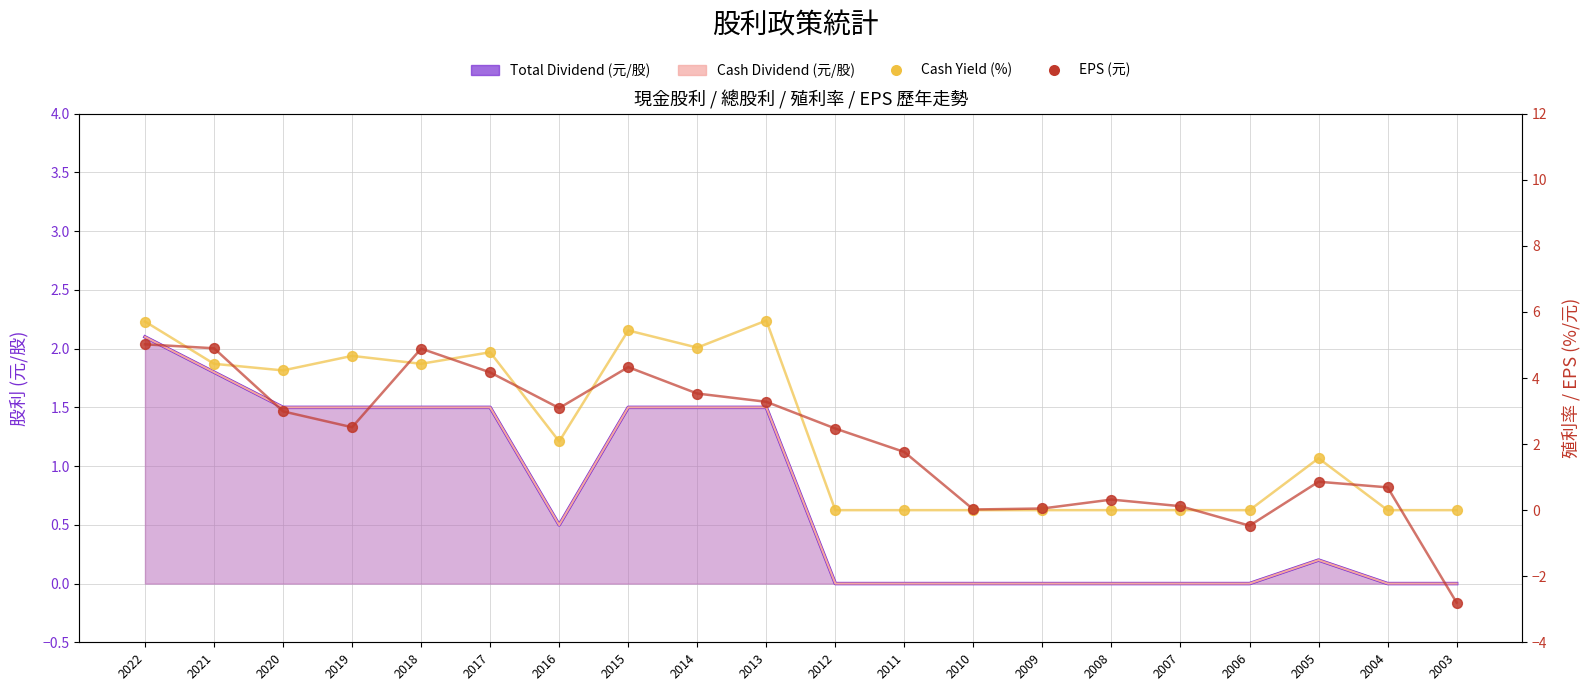

Which series has the largest total across all categories?

Cash Yield (%)